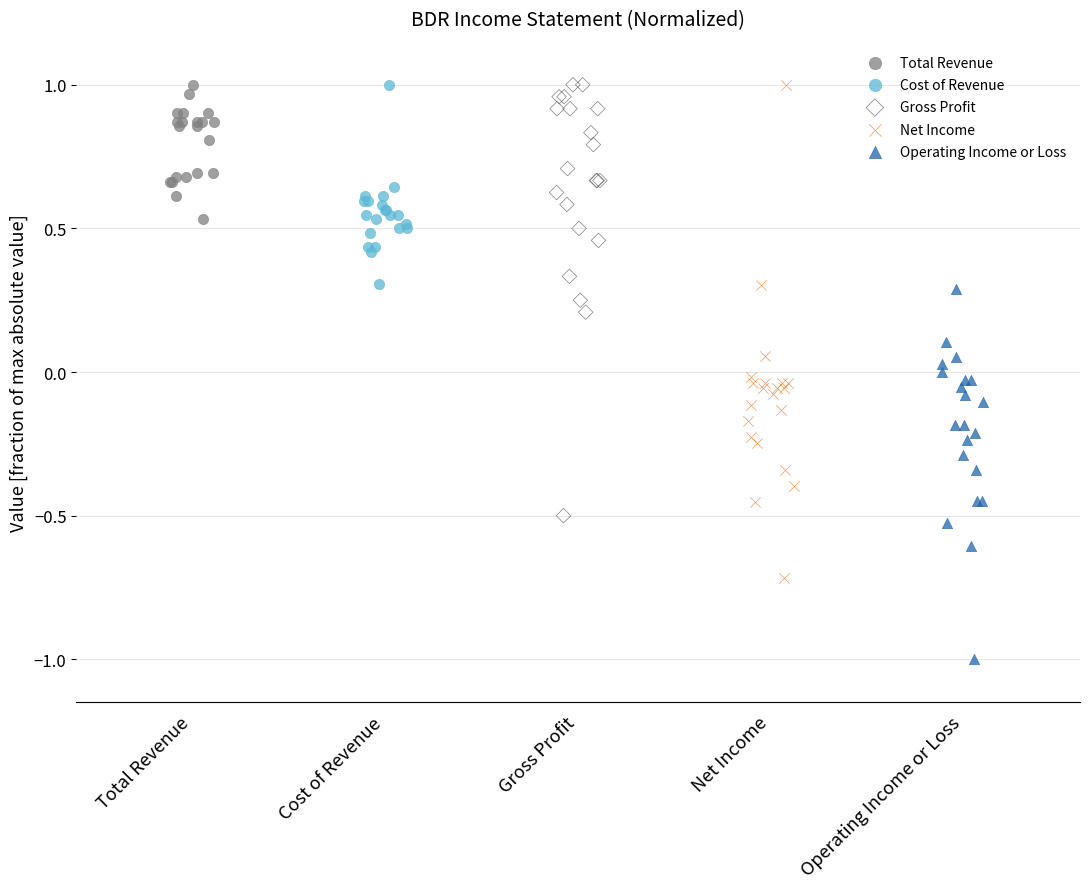

Which series has the widest spread of Y values?

Net Income